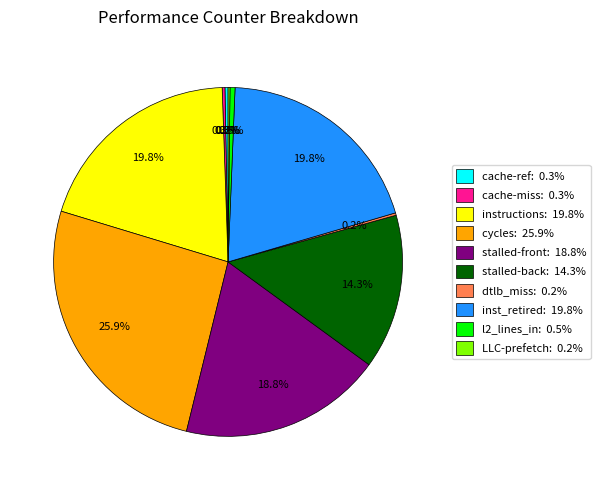

Is there a majority slice in this chart?

No